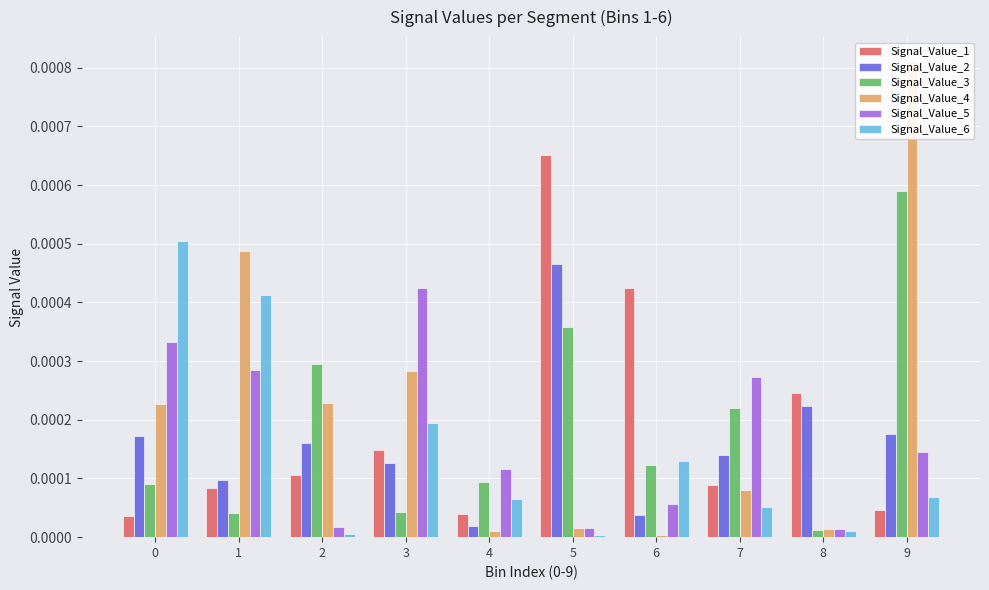

The Signal_Value_4 series shows 0.0 at 6. True or false?

False